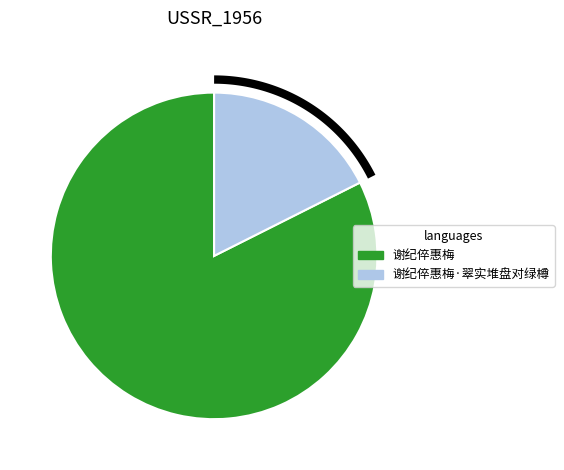

The 谢纪倅惠梅 slice represents 73% of the pie. True or false?

False